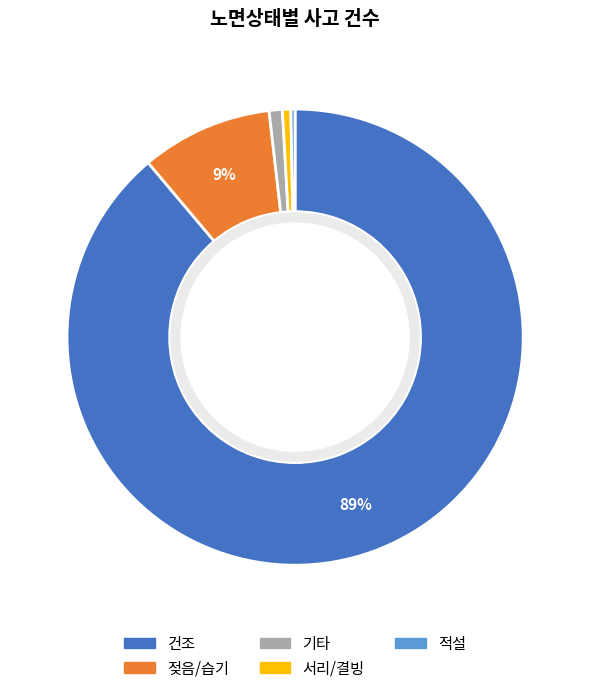

Which slice is the largest?

건조